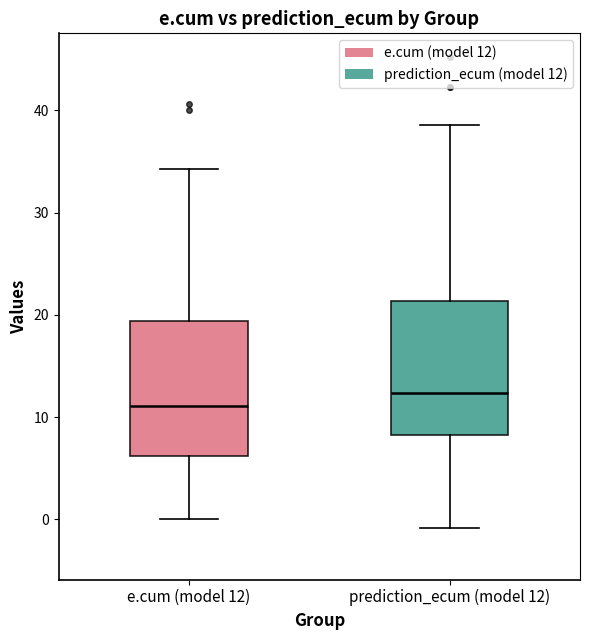

Reading left to right, read every box against the y-axis: the position of its median line, the range the box covers, and the ends of its whiskers. The values are not printed on the chart, so give them approximately, as read against the axis.

e.cum (model 12): median 11, box 6 to 19, whiskers 0 to 34
prediction_ecum (model 12): median 12, box 8 to 21, whiskers -1 to 39